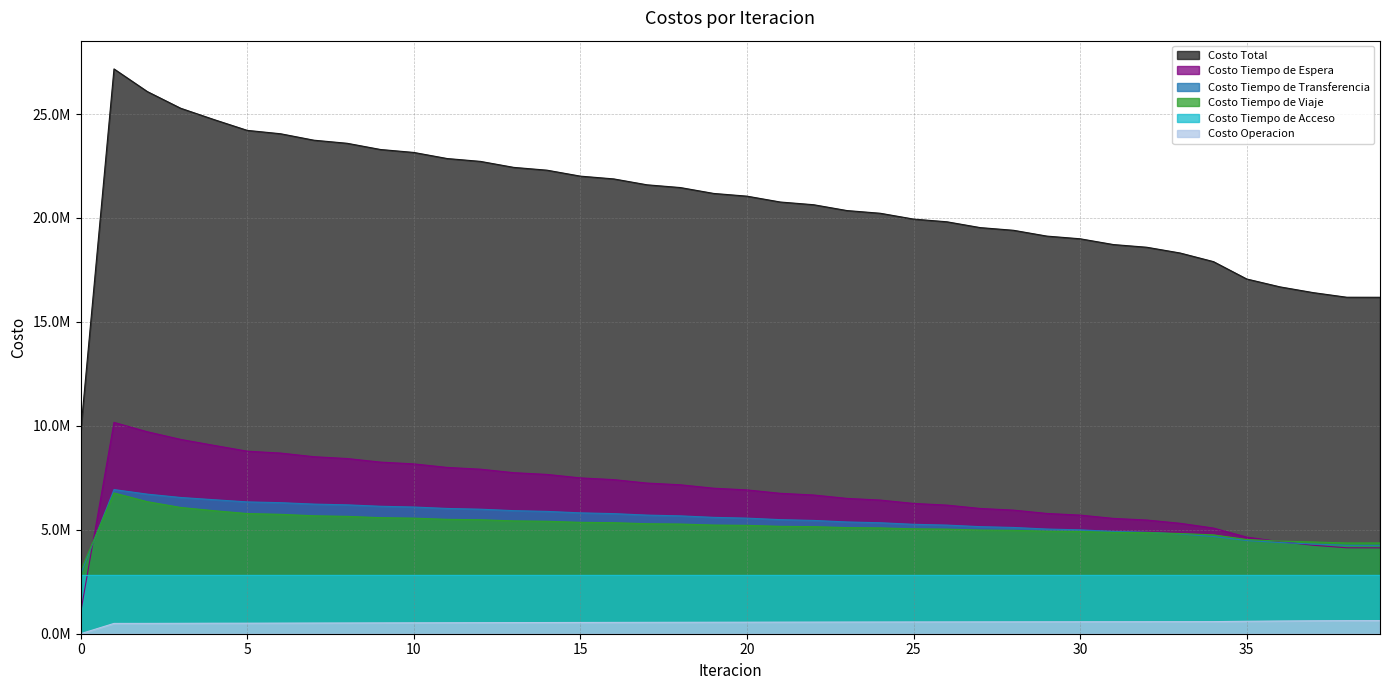

Which series has the largest total across all categories?

Costo Total